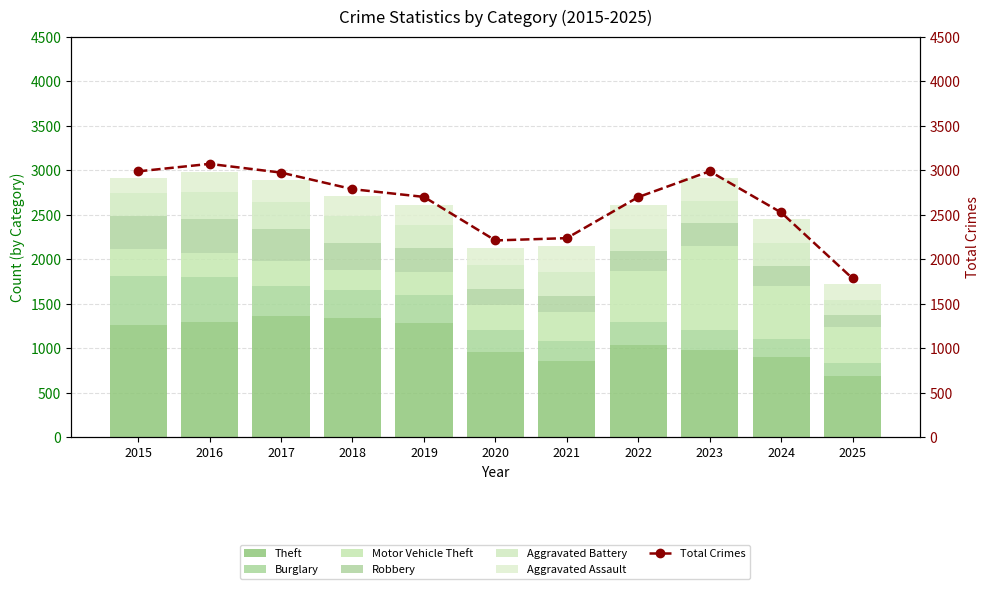

Is the value of Robbery at 2016 greater than the value of Aggravated Battery at 2015?

Yes